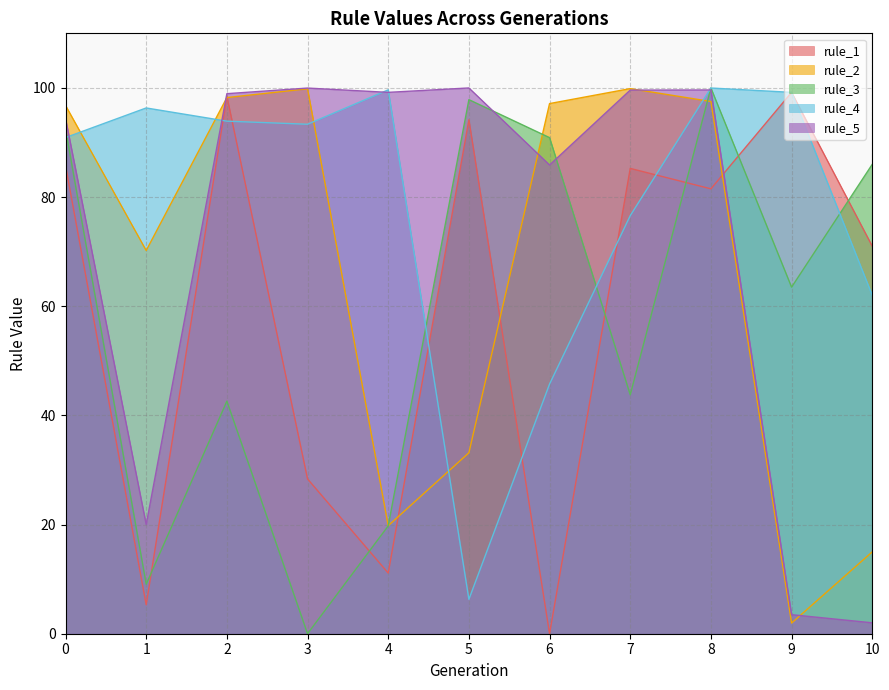

How many categories are shown in the chart?

11